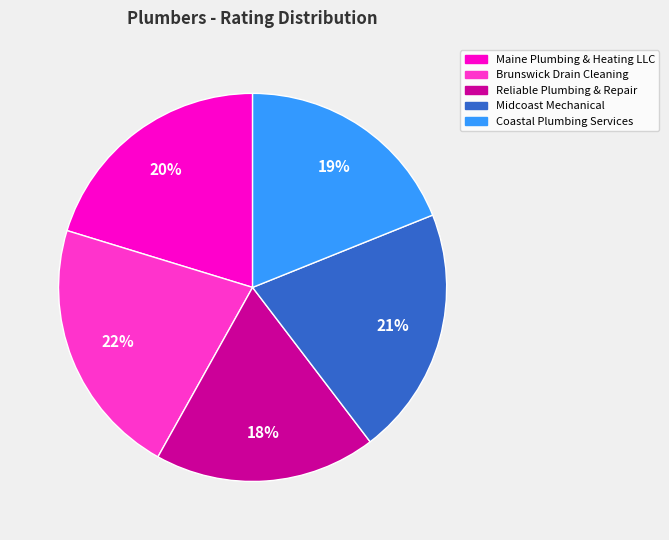

What percentage is the Midcoast Mechanical slice, to the nearest percent?

21%